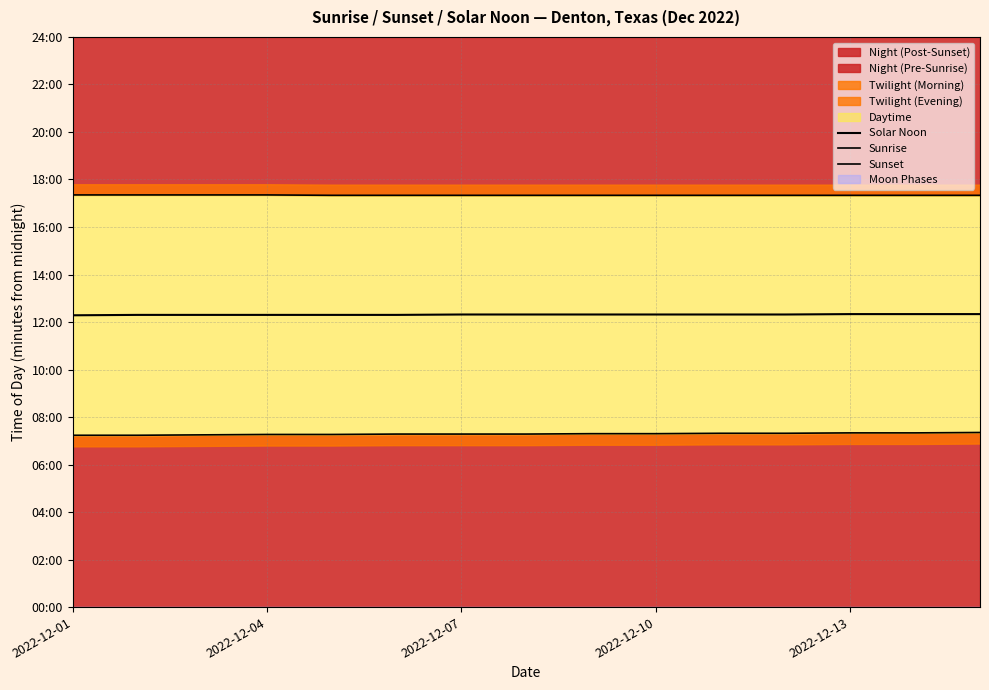

How many lines are shown in the chart?

3